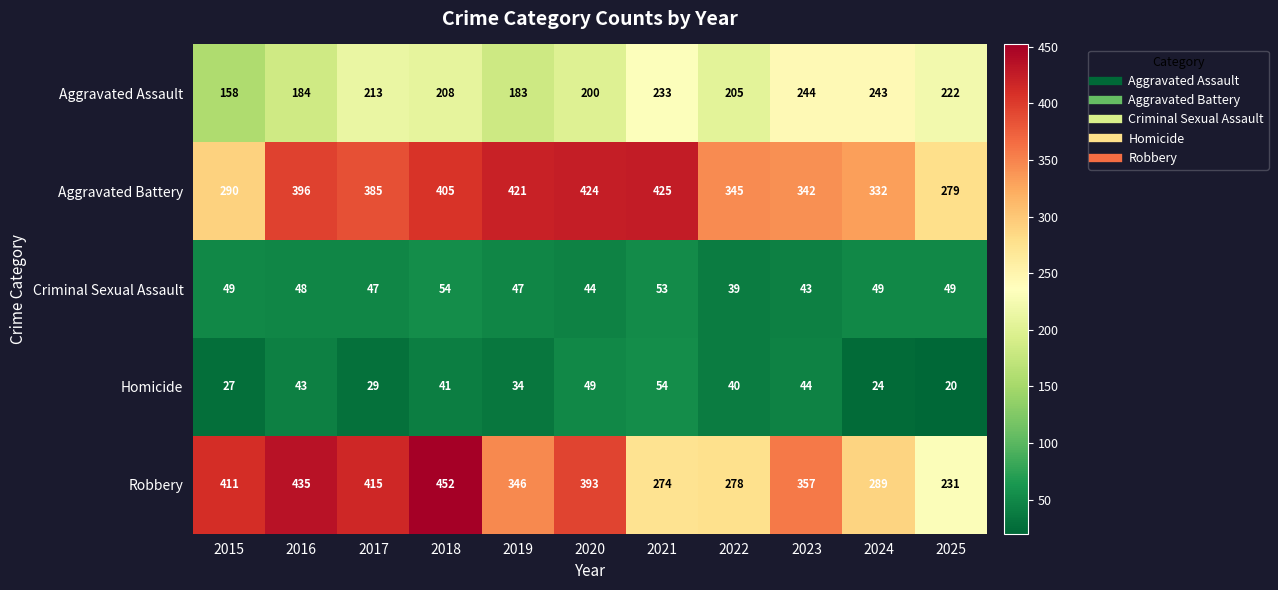

What is the average value of the Homicide series?

37